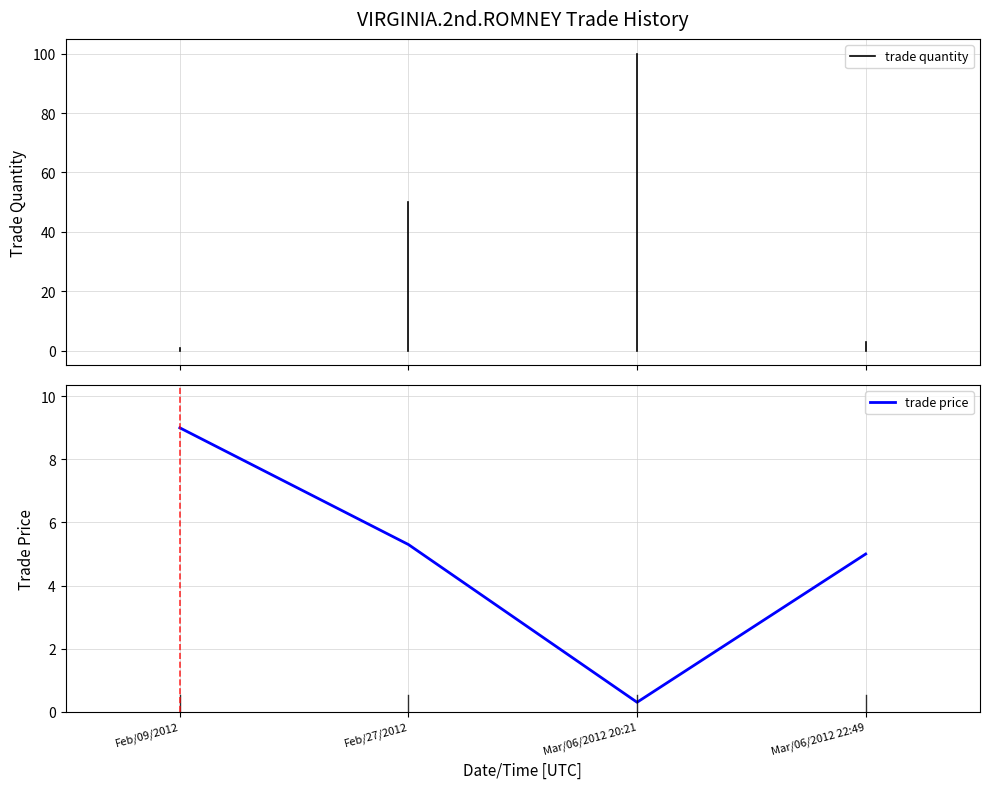

True or false: the data shows 7.7 at Feb/27/2012.

False